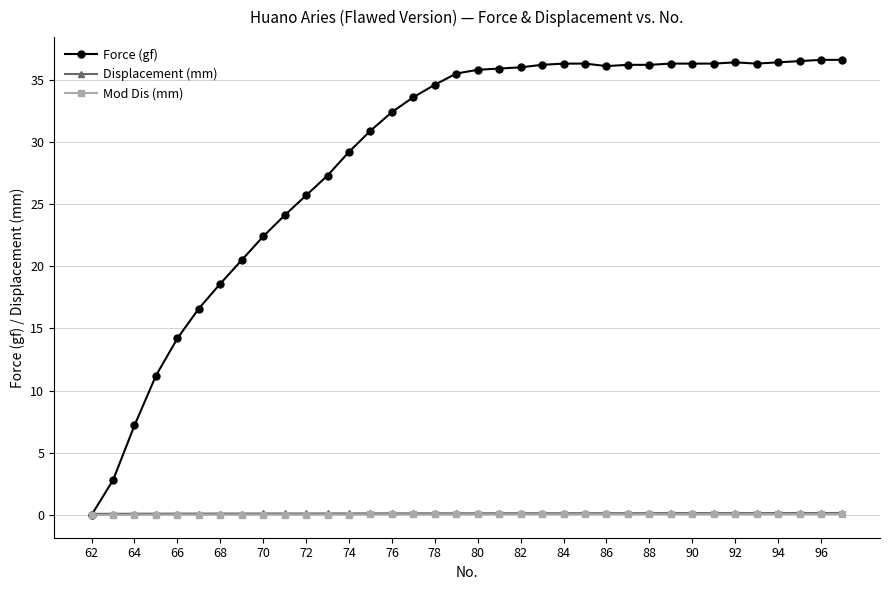

Which series has the largest total across all categories?

Force (gf)